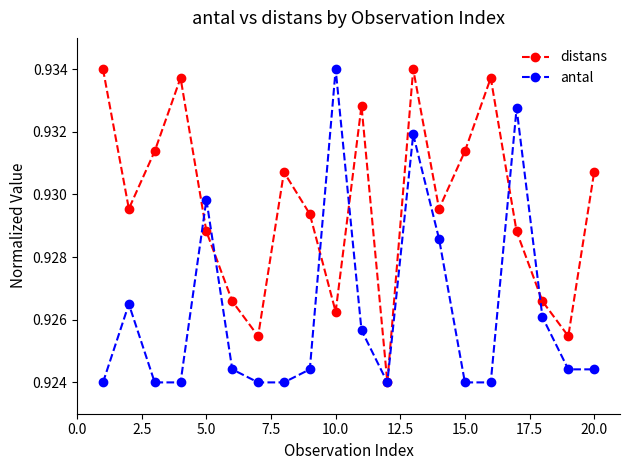

How many series are shown in this chart?

2